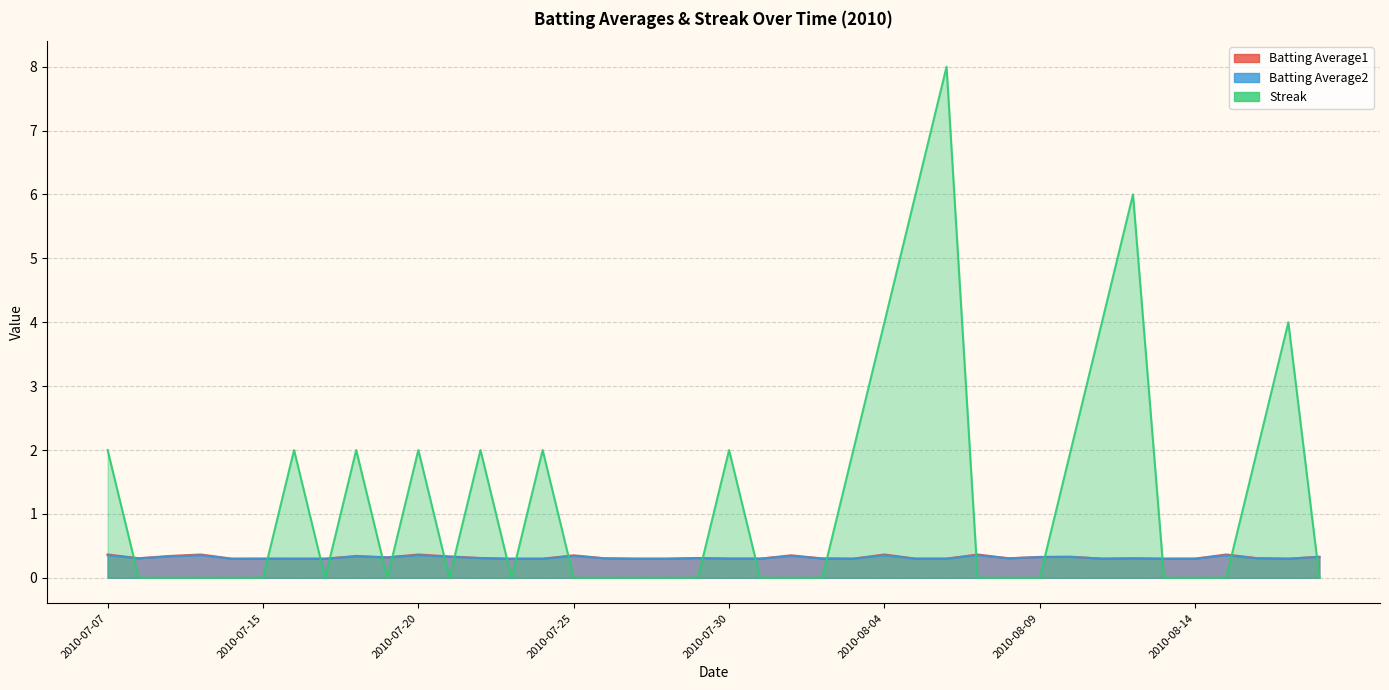

How many interior local valleys does the Batting Average1 series have?

9